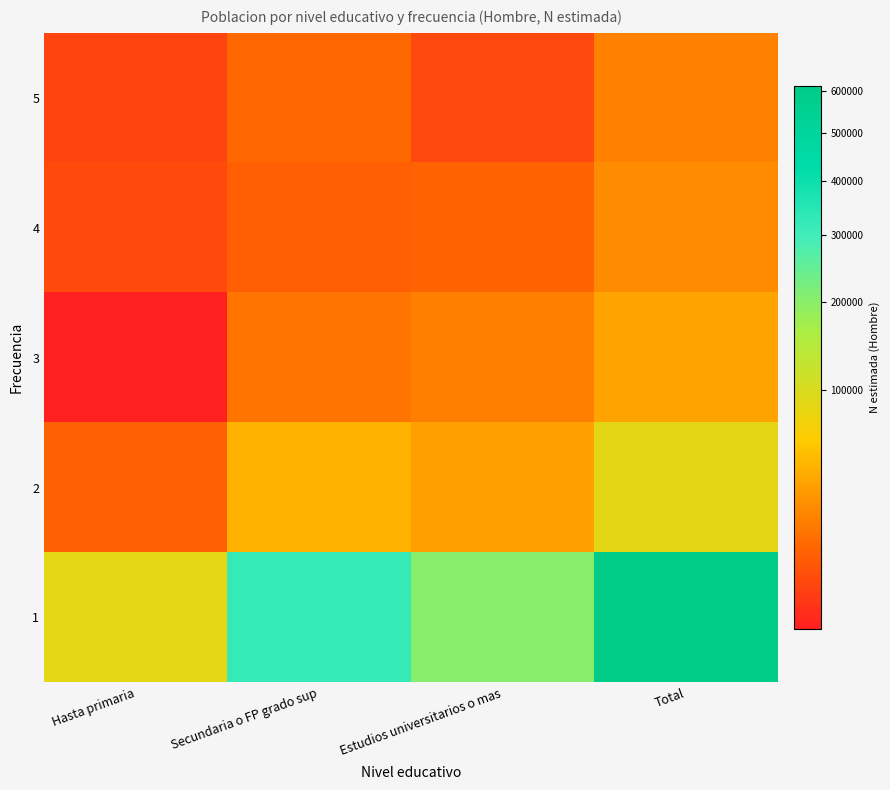

Between Total and Hasta primaria, which is larger?

Total